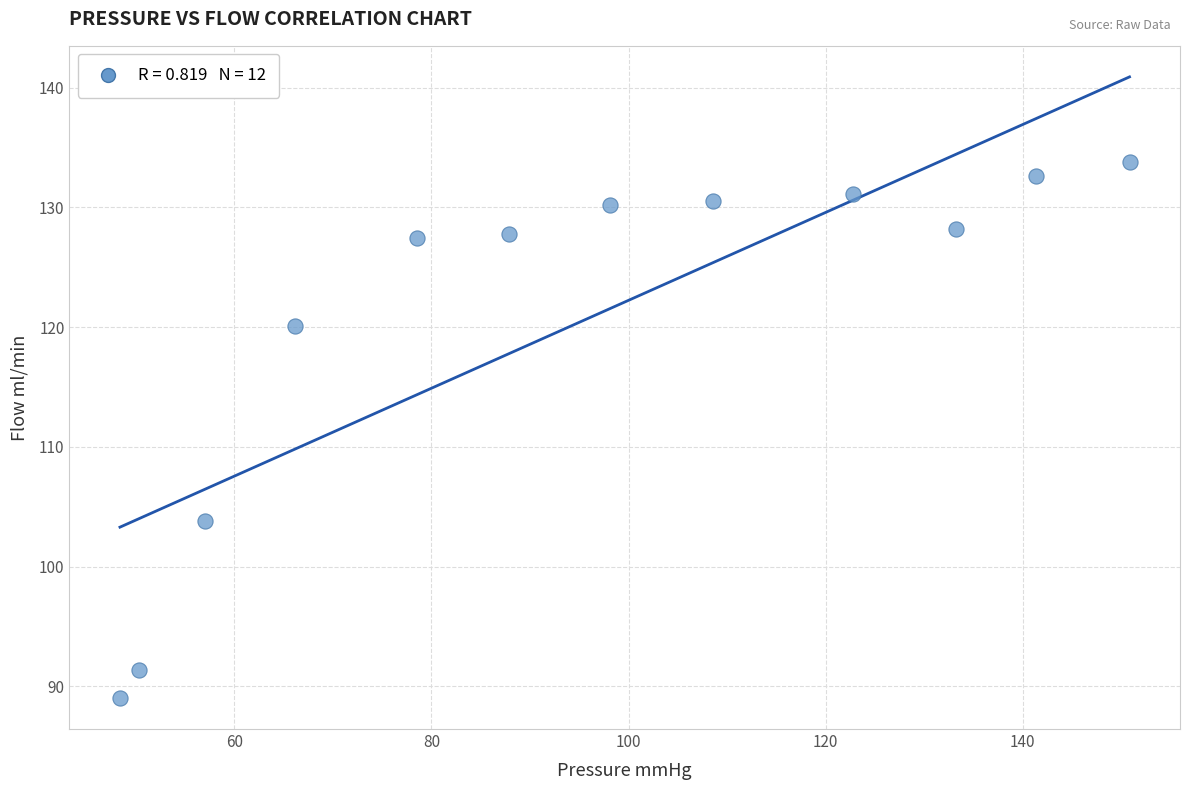

What Y value in the scatter plot is closest to 111?

103.8